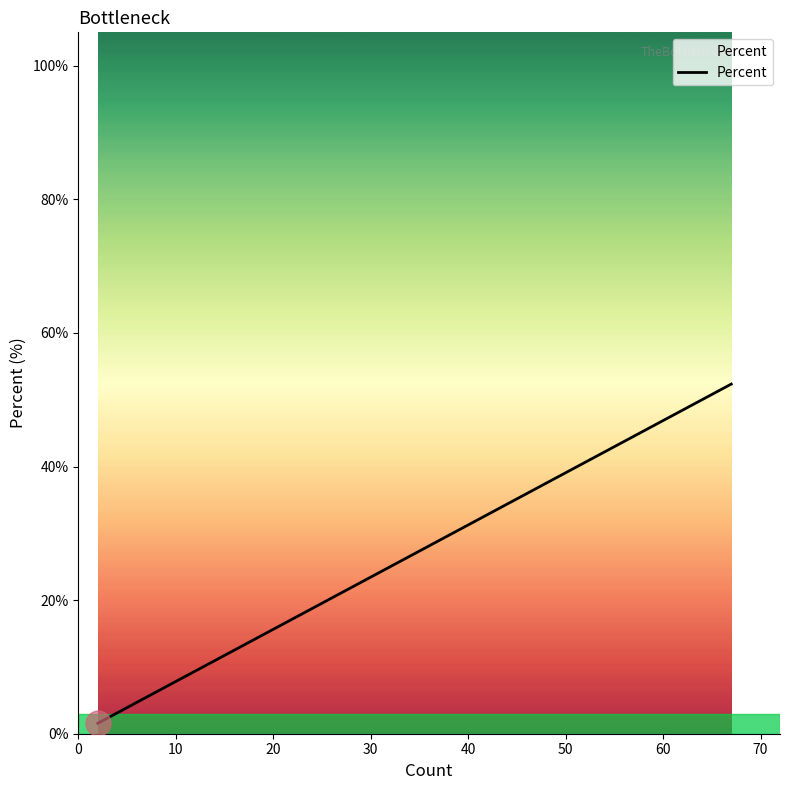

What is the difference between the maximum and minimum values?

50.8